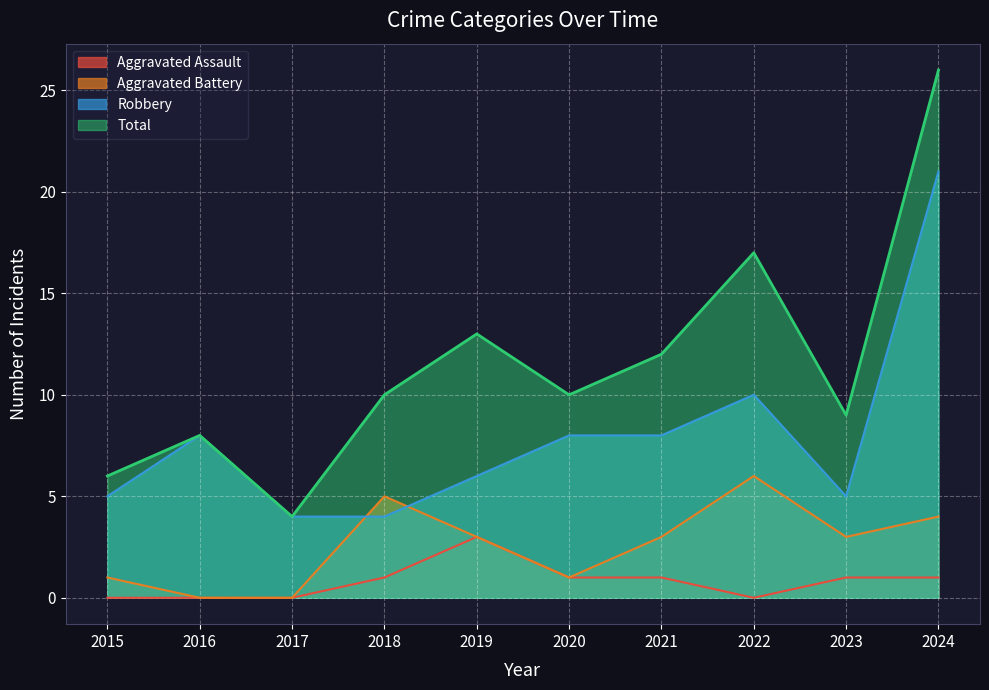

At which category does the chart reach its peak across all series?

2024